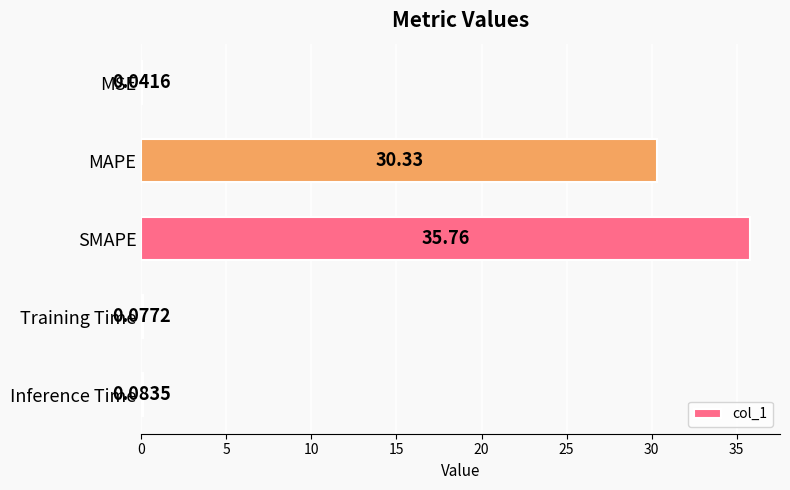

At which label is the value closest to 17?

MAPE